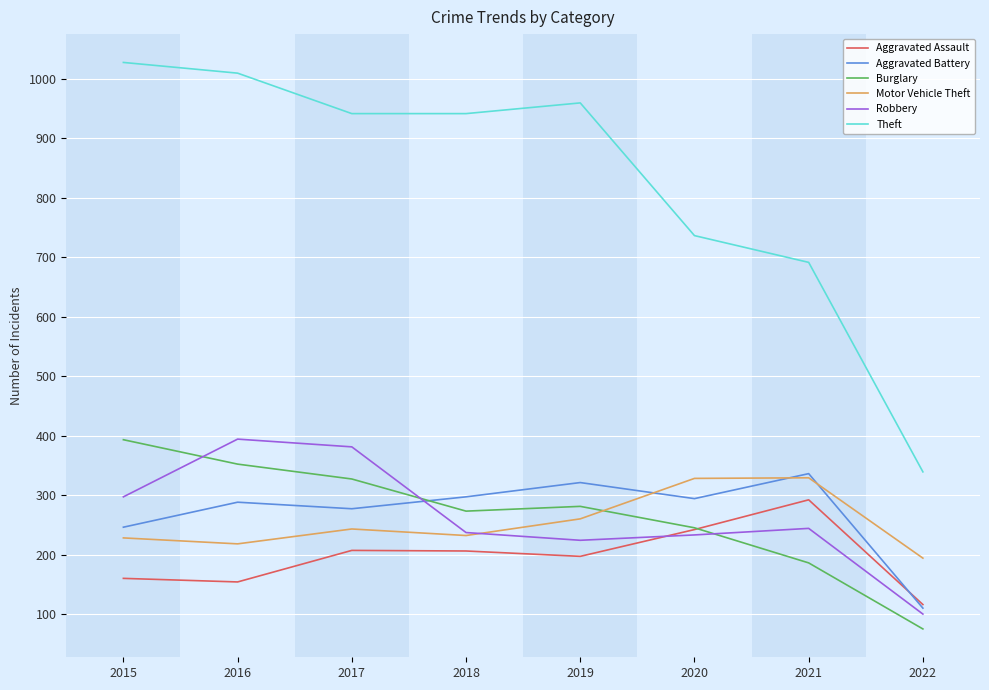

What is the maximum value shown in the chart?

1027